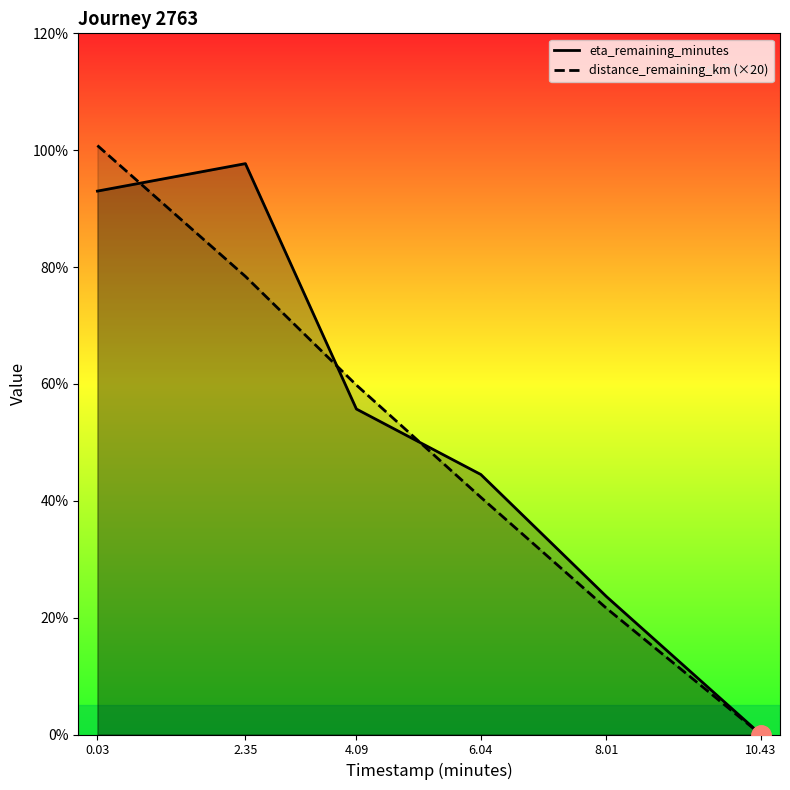

Is the value of timestamp_minutes at 6.04 greater than the value of eta_remaining_minutes at 10.43?

Yes